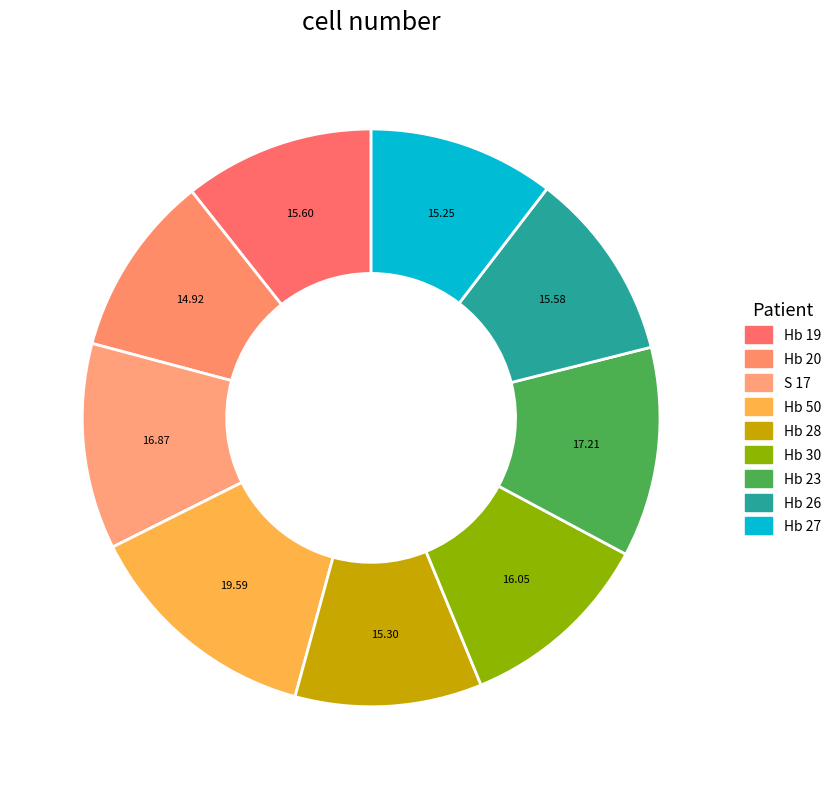

What percentage is the Hb 19 slice, to the nearest percent?

11%